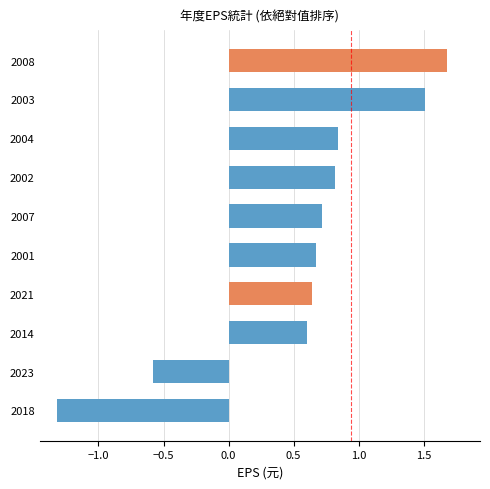

Does the chart contain any negative values?

Yes